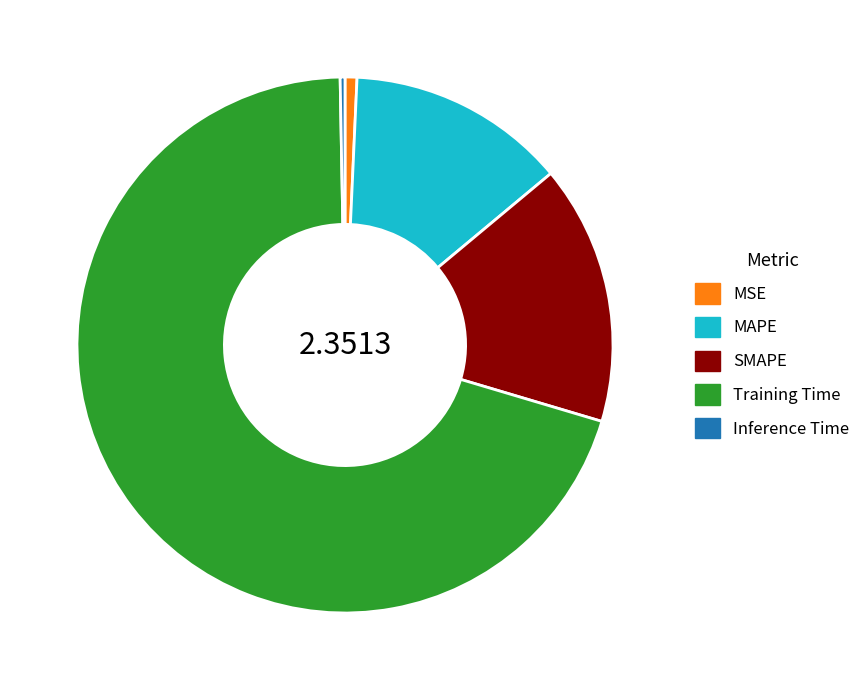

Does MAPE represent more than half of the total?

No